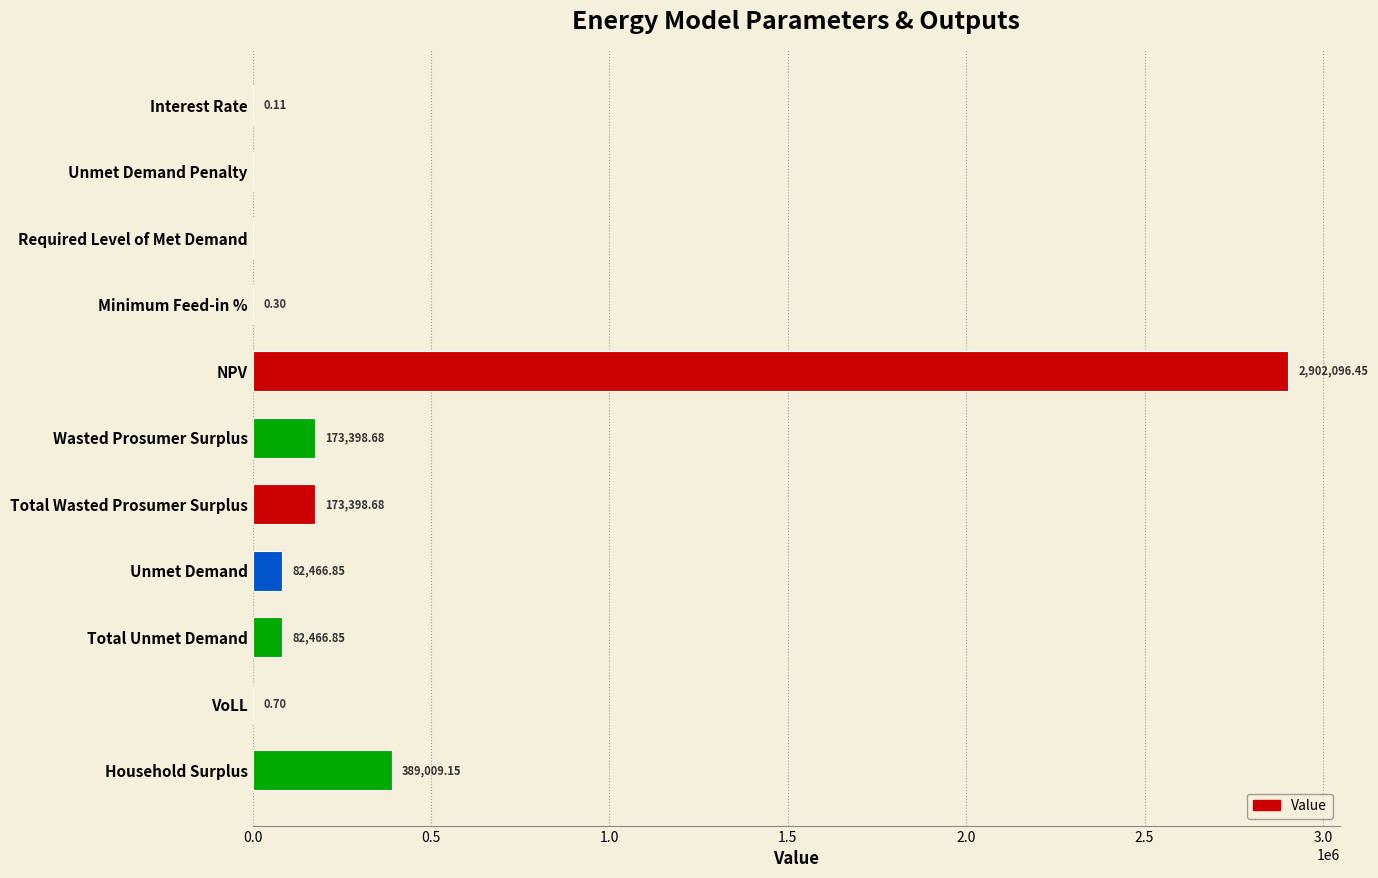

Between Total Wasted Prosumer Surplus and Total Unmet Demand, which is larger?

Total Wasted Prosumer Surplus